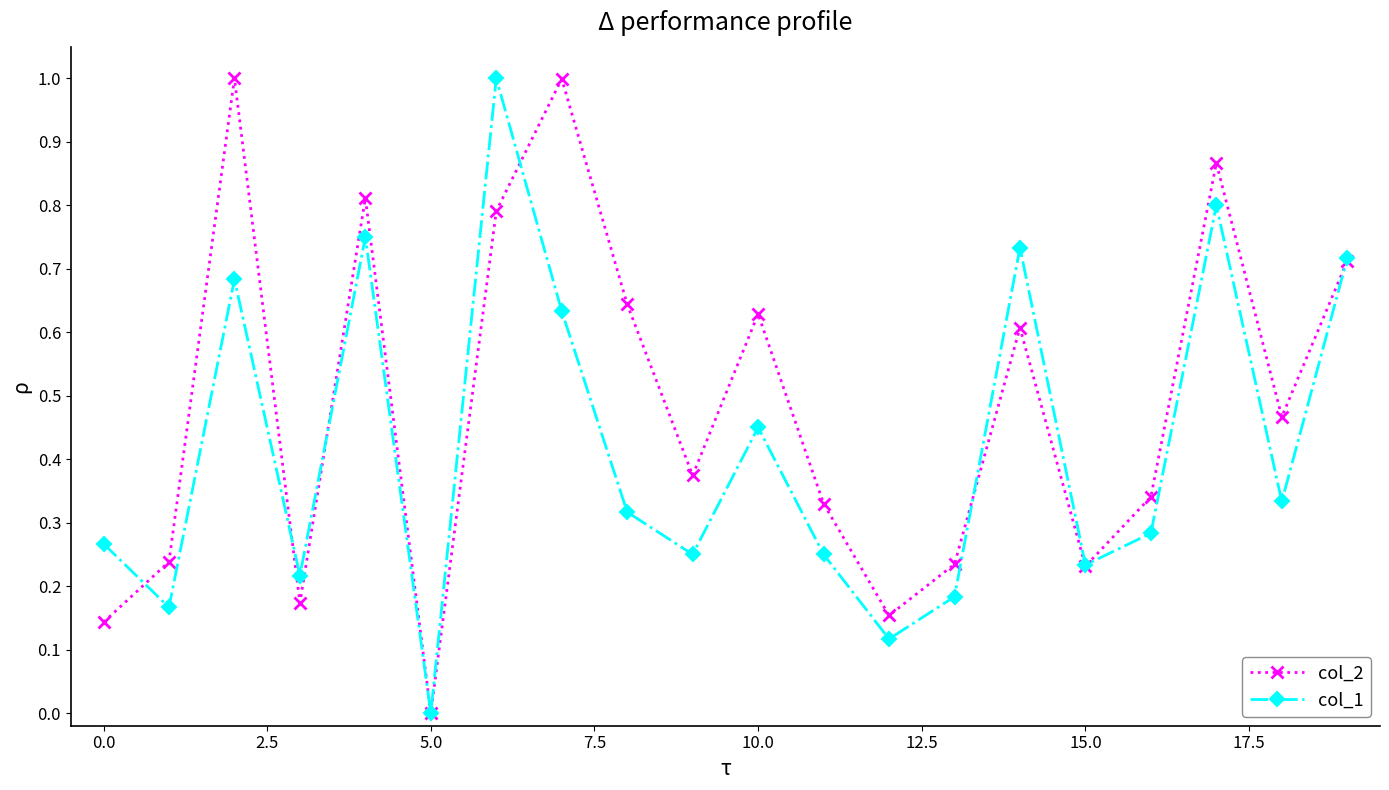

True or false: col_1 has more than 2 points higher than both neighbors.

True